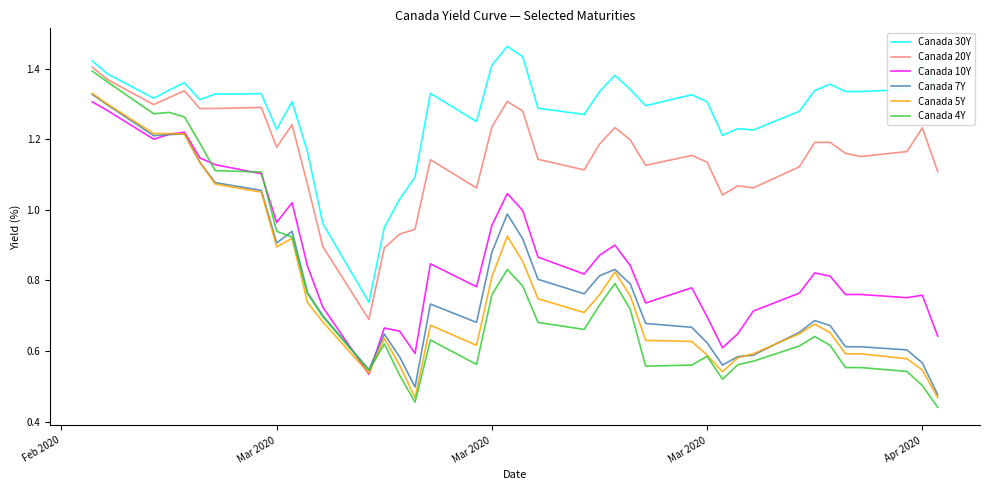

True or false: Canada 7Y and Canada 30Y cross at least once.

False